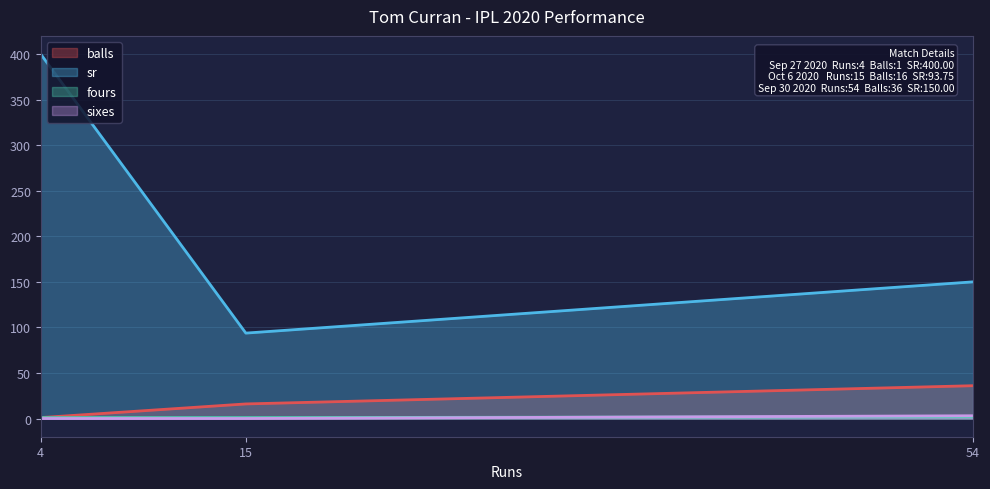

Does the chart display data point markers on the line(s)?

No